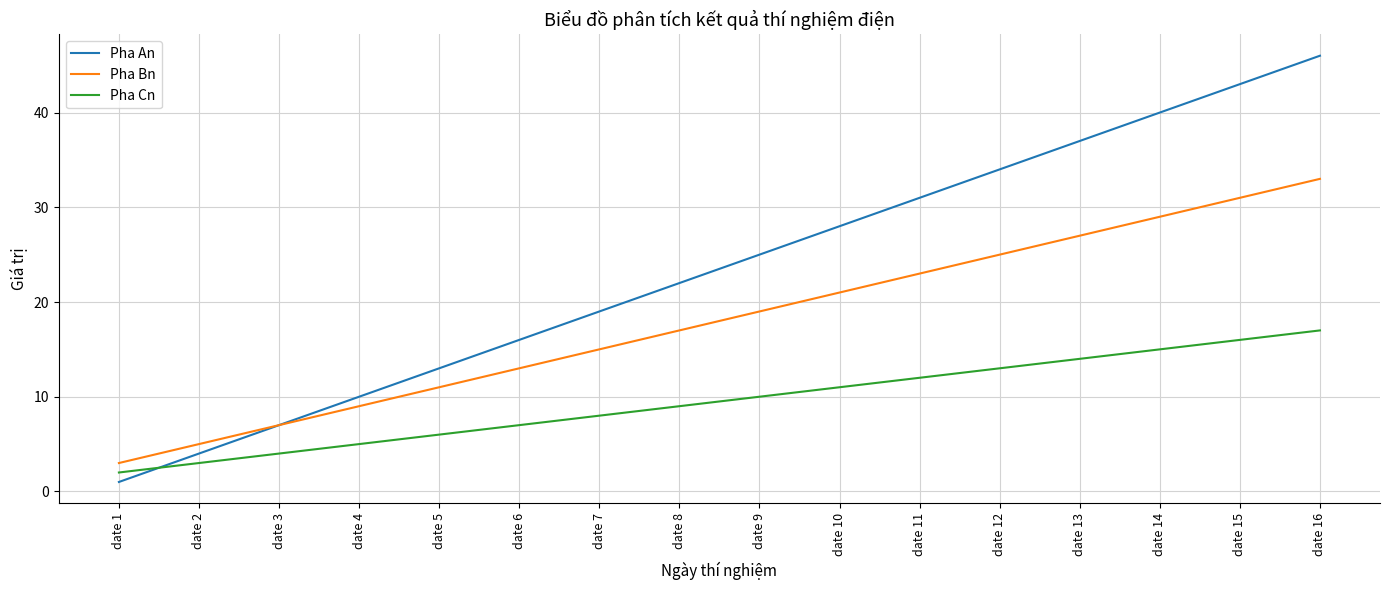

Rank the categories by Pha Cn value from highest to lowest.

date 16, date 15, date 14, date 13, date 12, date 11, date 10, date 9, date 8, date 7, date 6, date 5, date 4, date 3, date 2, date 1